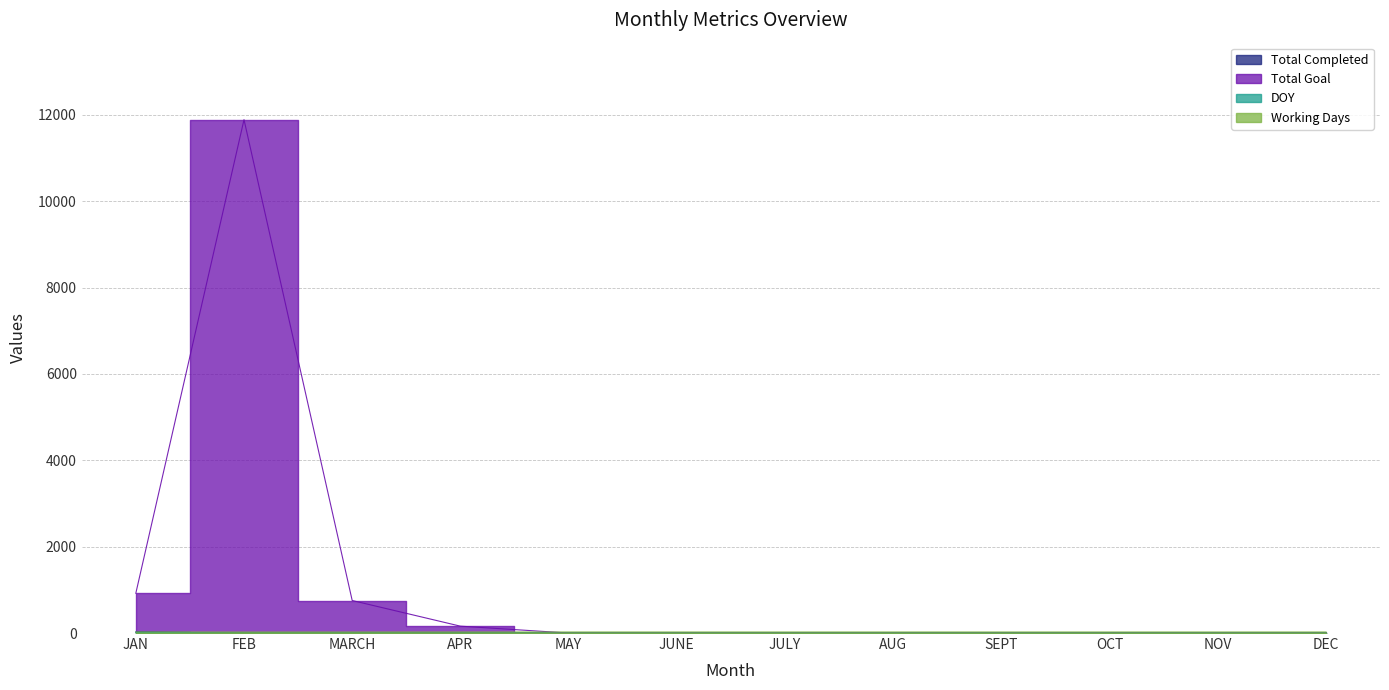

What is the label of the 9th point from the right?

APR